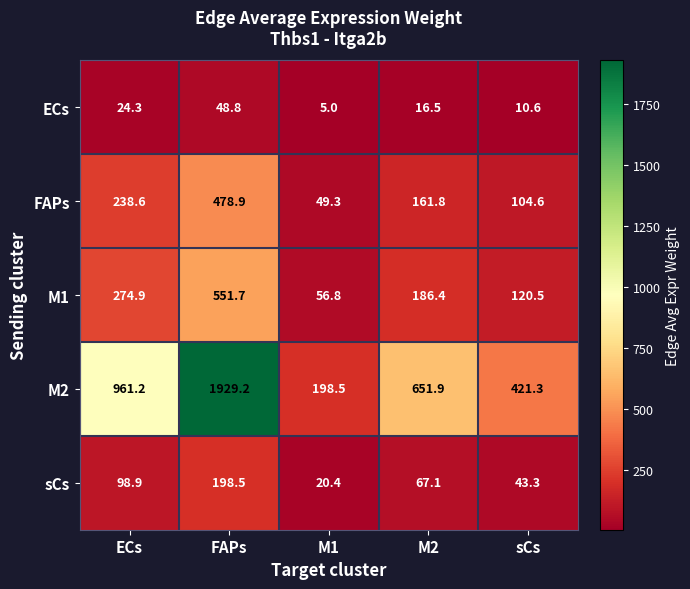

What is the sum of the sCs values at ECs and sCs?

142.2